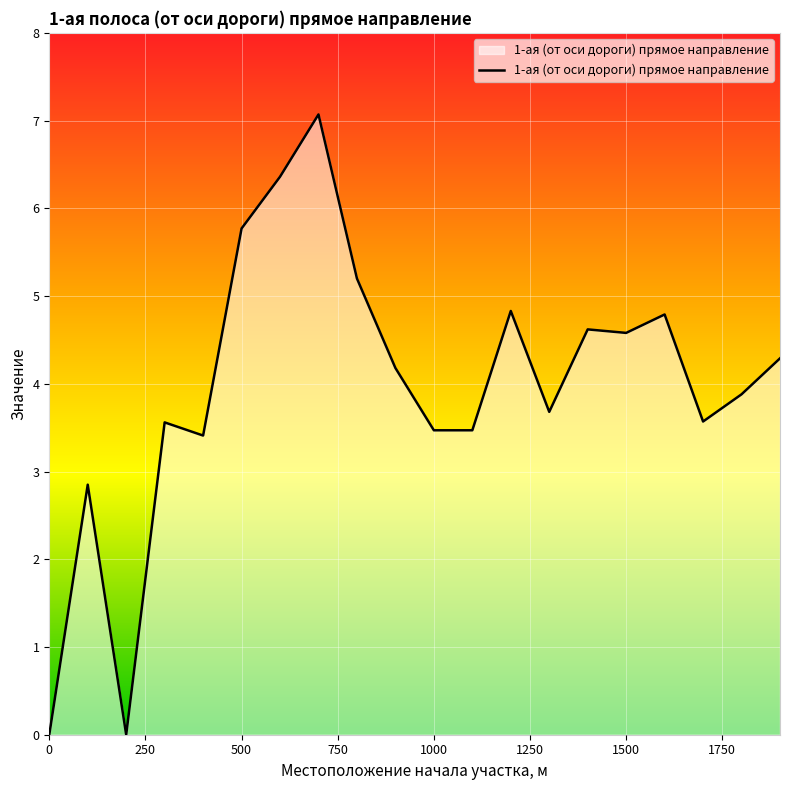

What is the difference between the maximum and minimum values?

7.1